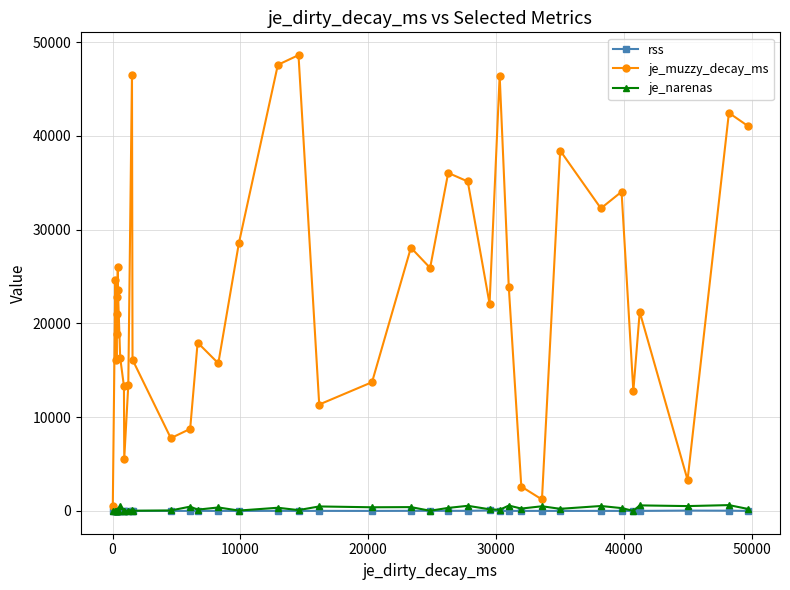

True or false: je_narenas and rss cross at least once.

False